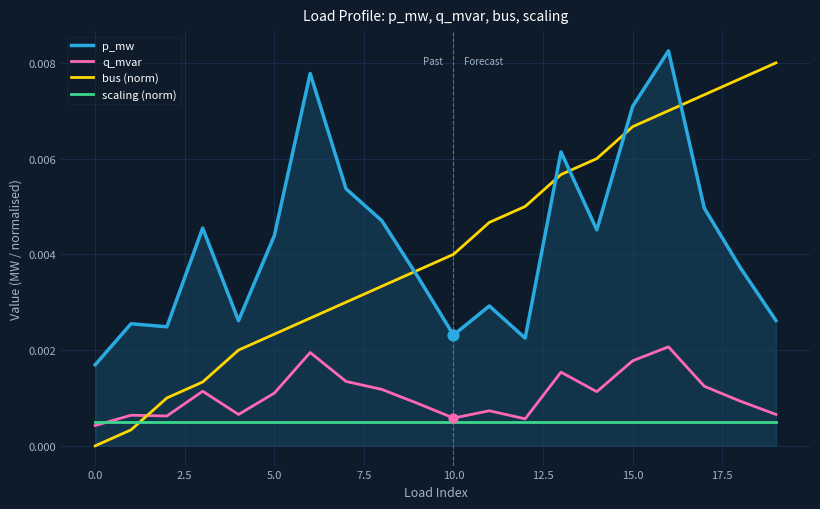

Which series has the widest spread of values?

bus (norm)